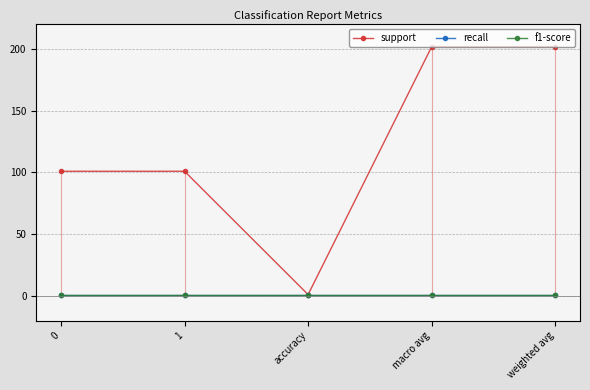

List the labels in order of support value, largest first.

macro avg, weighted avg, 0, 1, accuracy